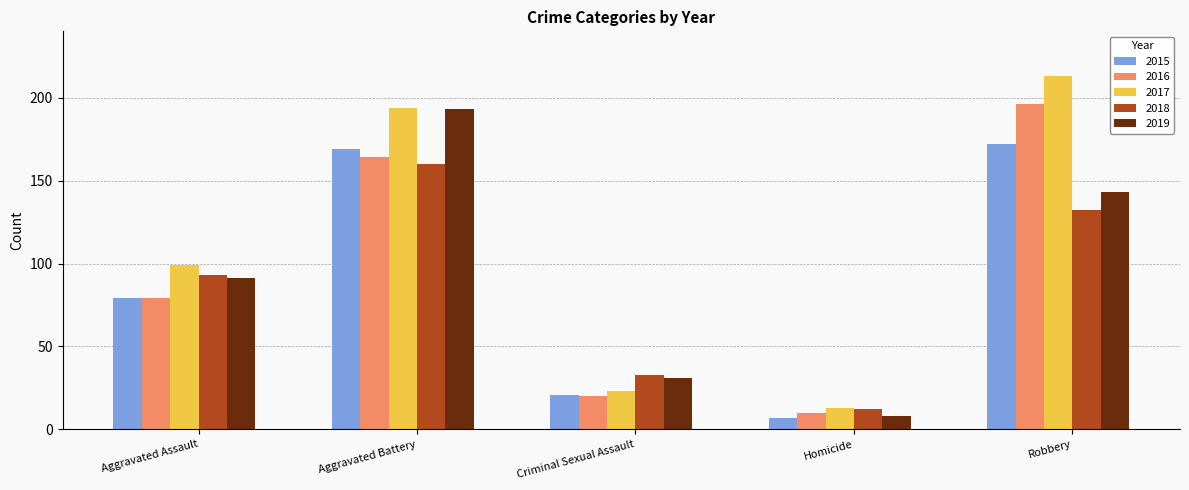

Which series changed the most between Homicide and Robbery?

2017